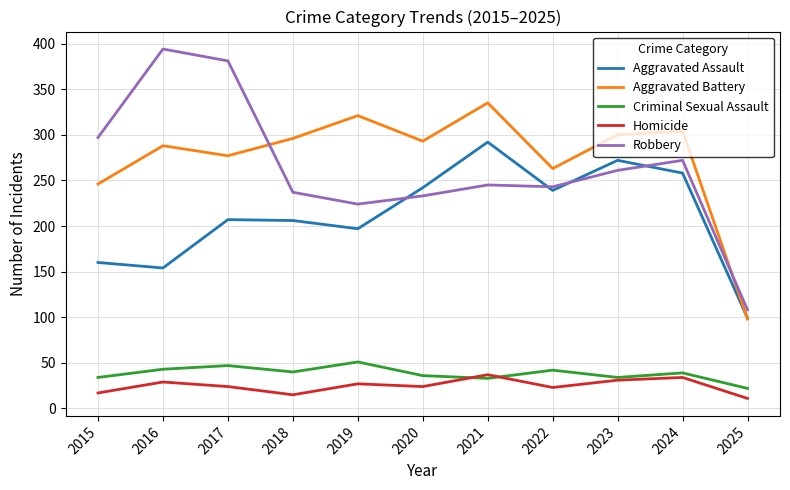

Which series has the widest spread of values?

Robbery